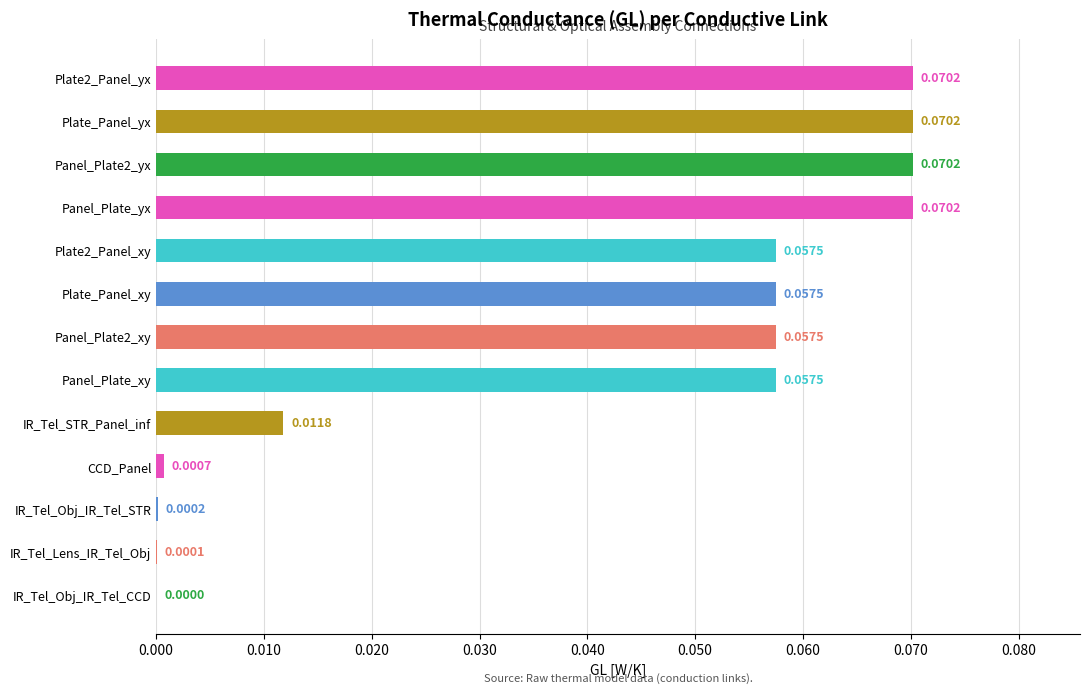

Where is the data nearest to the value 0?

IR_Tel_Obj_IR_Tel_CCD